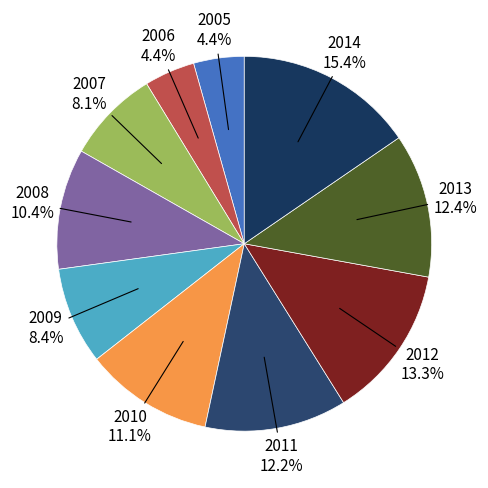

To the nearest percent, what is the difference between the largest and smallest slice percentages?

11%